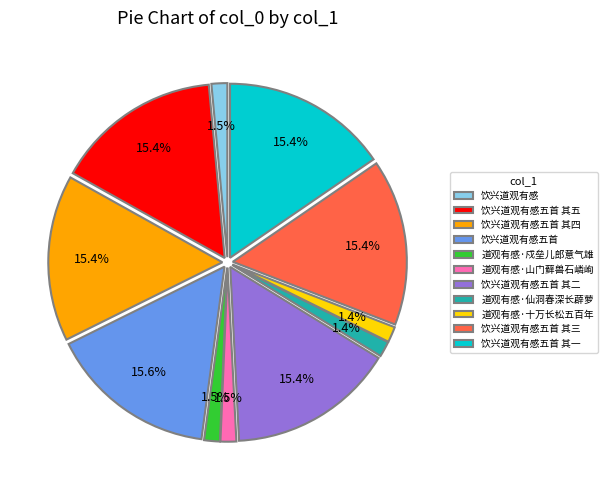

Does any single category account for the majority?

No